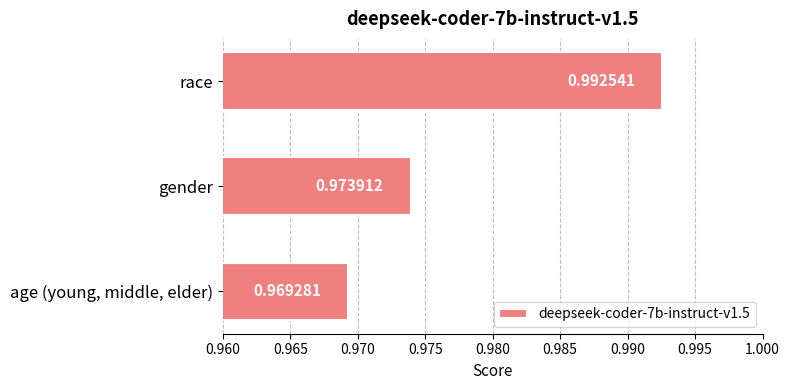

Which category has the lowest value across all series?

age (young, middle, elder)